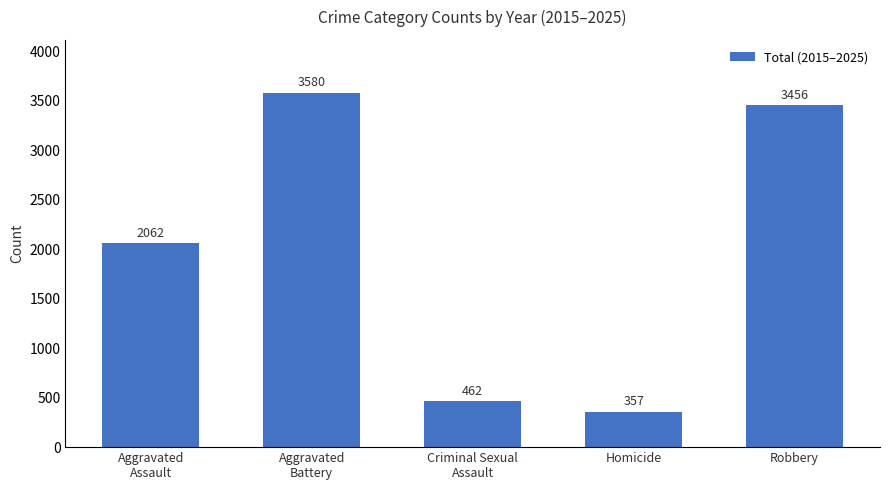

Reading right to left, extract all data points from this chart.

Robbery=3456	Homicide=357	Criminal Sexual
Assault=462	Aggravated
Battery=3580	Aggravated
Assault=2062